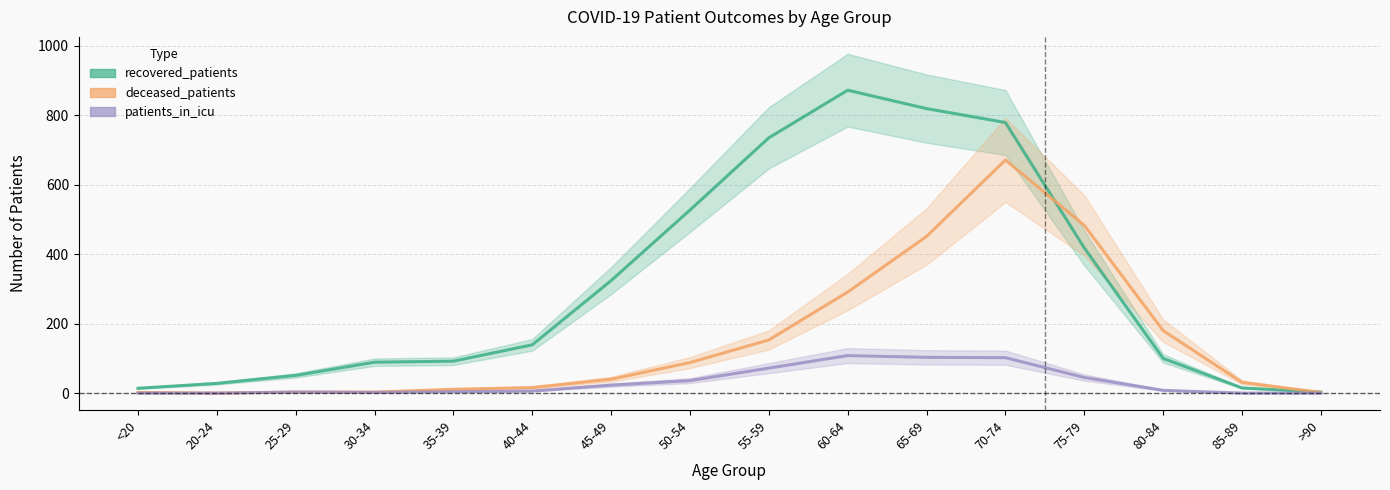

At which label does deceased_patients reach its peak?

70-74